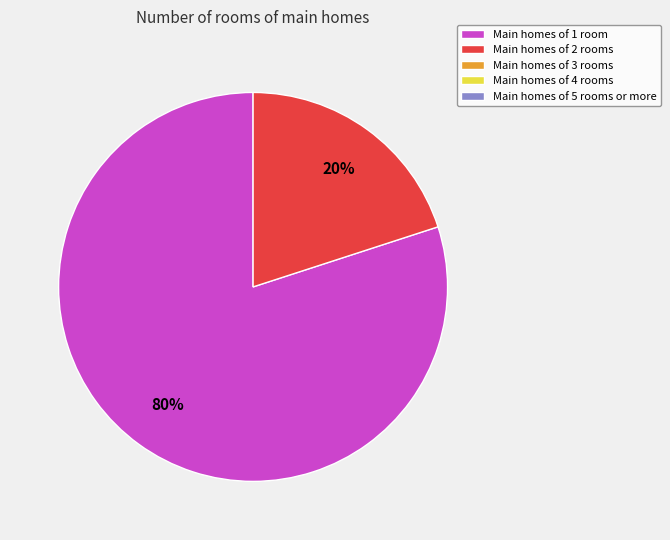

To the nearest percent, what is the difference between the largest and smallest slice percentages?

60%